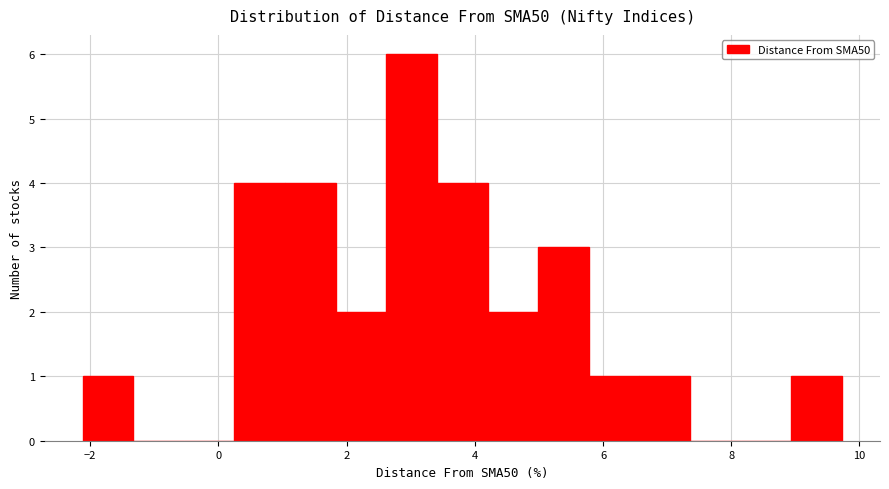

Around what value on the x-axis is the tallest bar? Give the approximate position of its centre, as read against the axis.

3.0